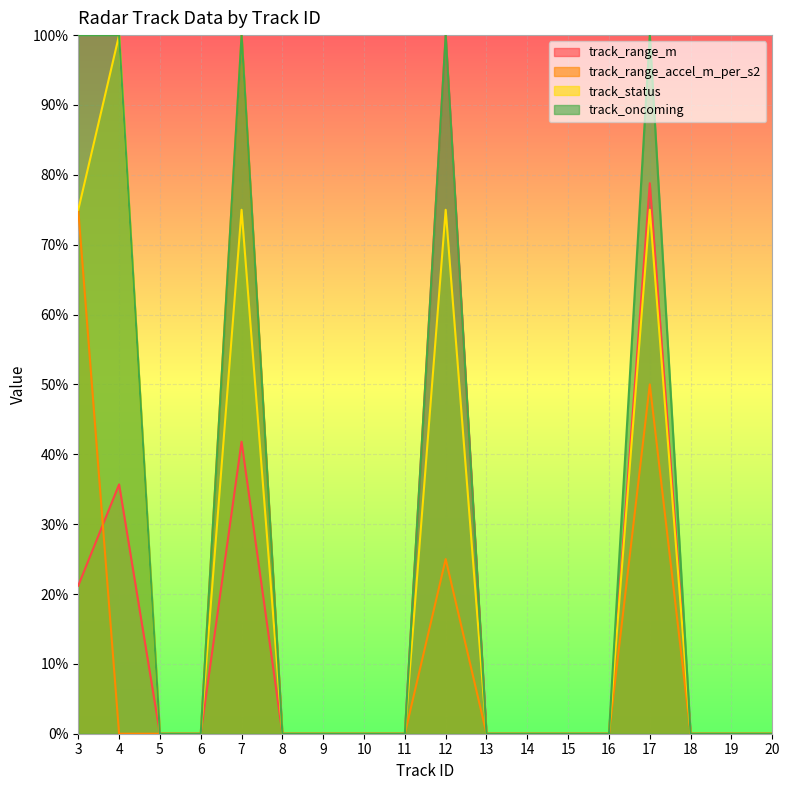

Which series changed the most between 6 and 9?

track_range_m